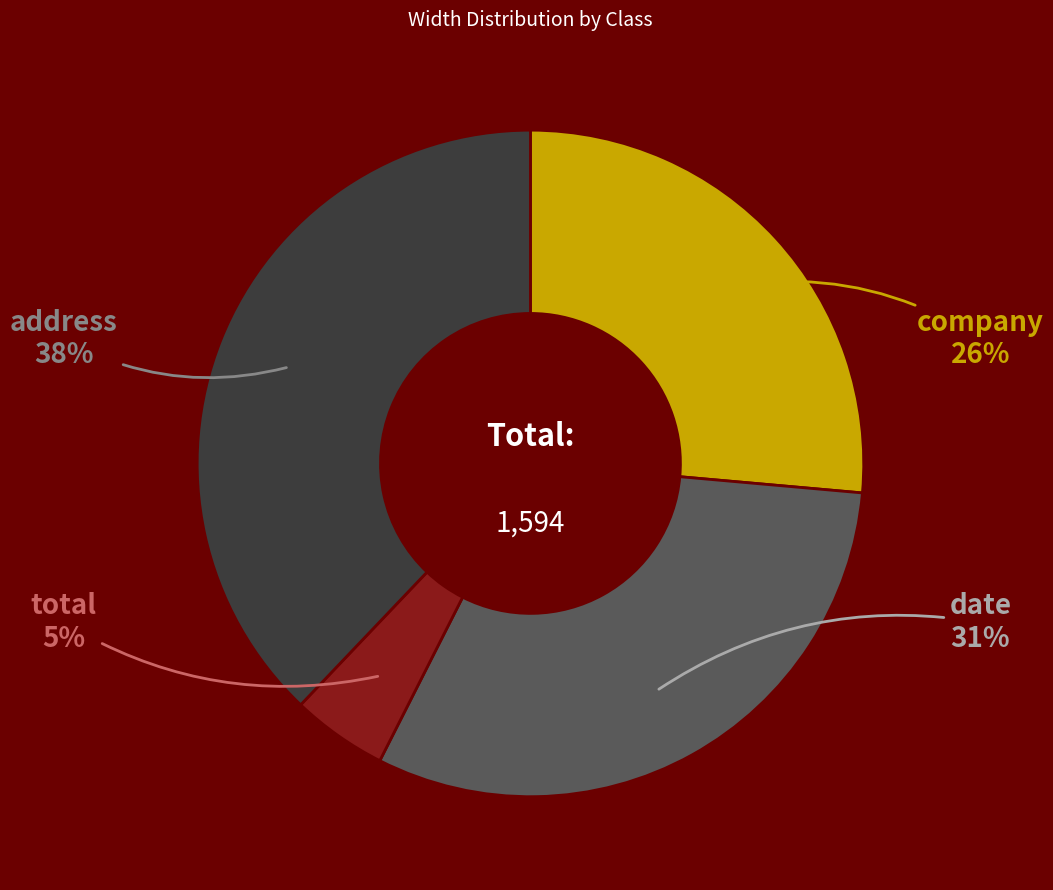

To the nearest percent, what is the difference between the largest and smallest slice percentages?

33%